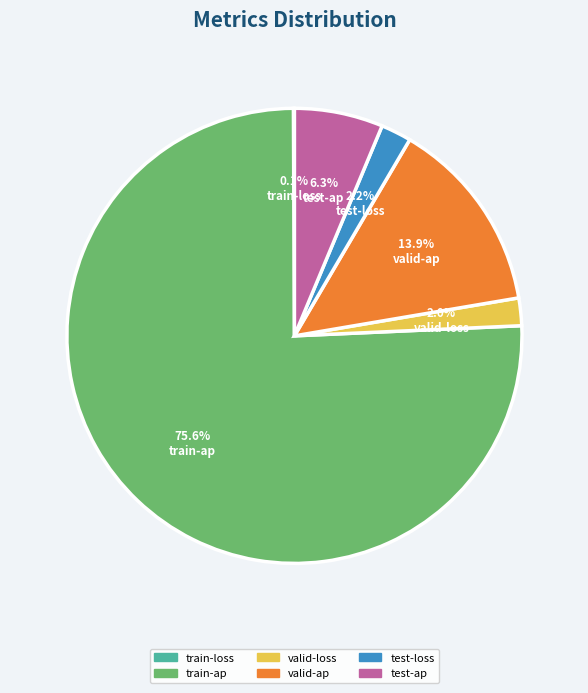

How much of the chart is everything except test-loss?

97.8%